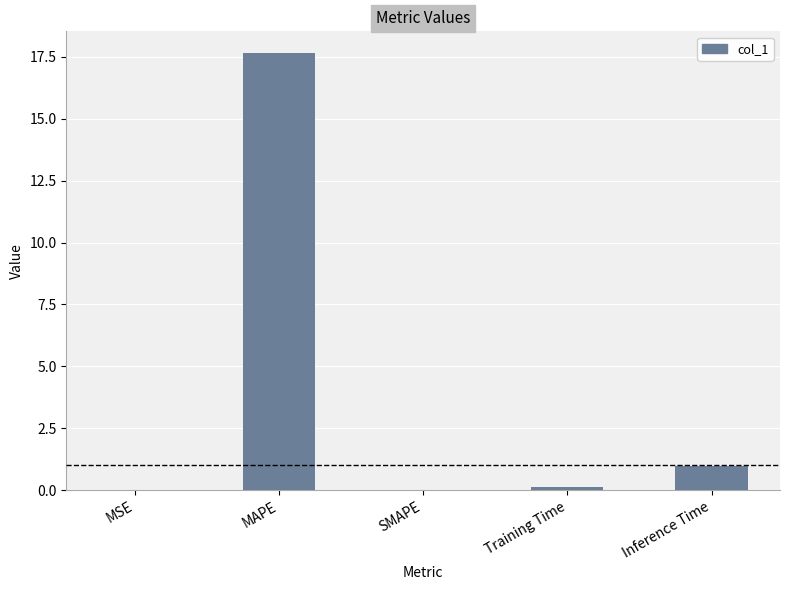

What is the average value?

3.8